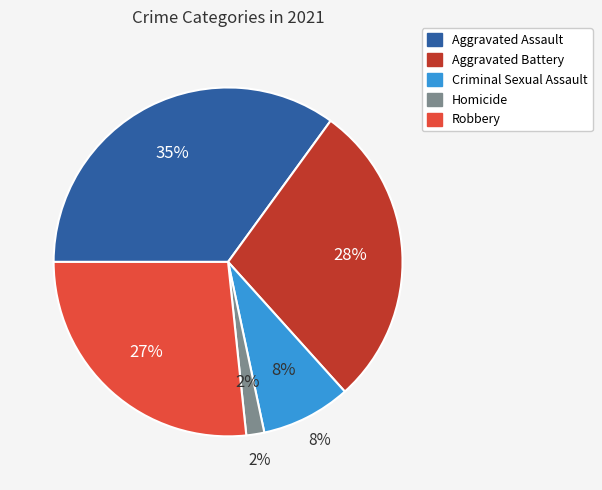

The Criminal Sexual Assault slice represents 8% of the pie. True or false?

True